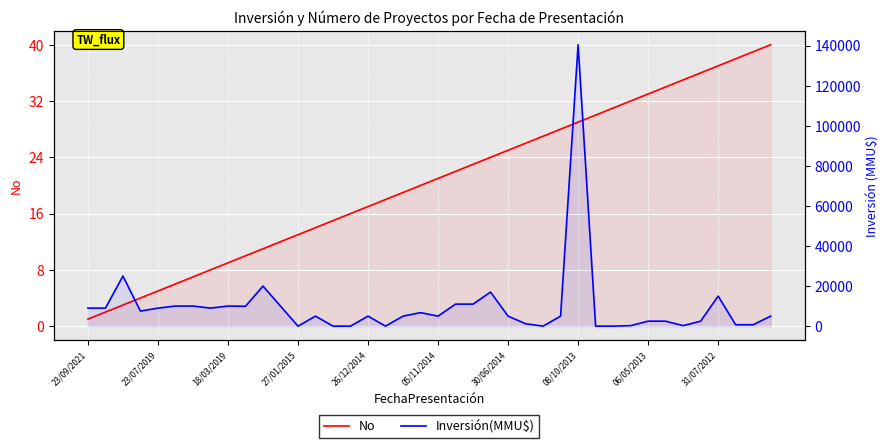

Is it true that No equals 29 at 08/10/2013?

True